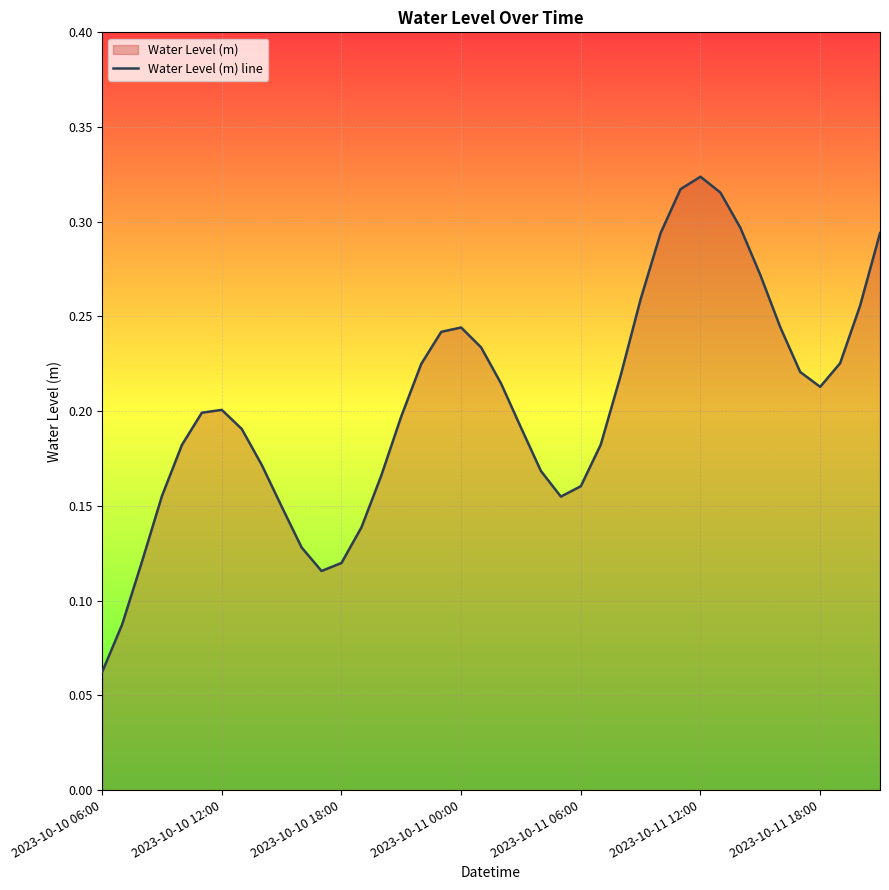

What position from the left is 31?

32